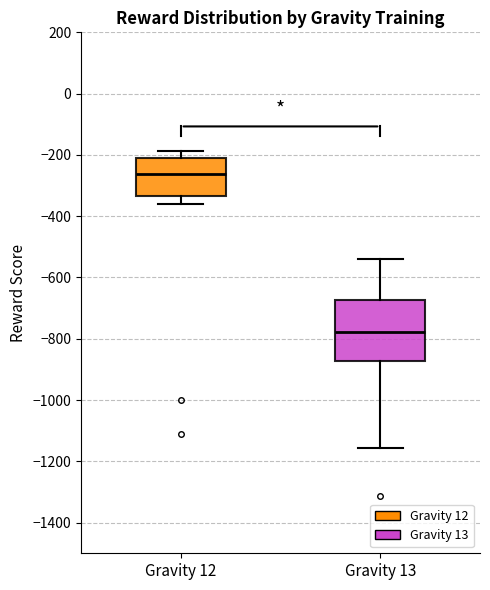

Which box is the tallest, from its lower edge to its upper edge?

Gravity 13